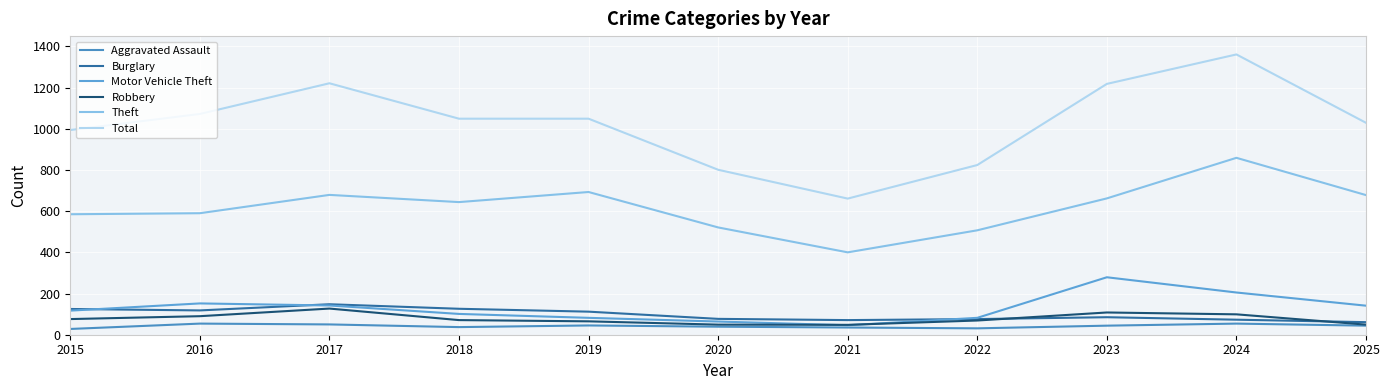

What are all the series names shown in the legend?

Aggravated Assault, Burglary, Motor Vehicle Theft, Robbery, Theft, Total